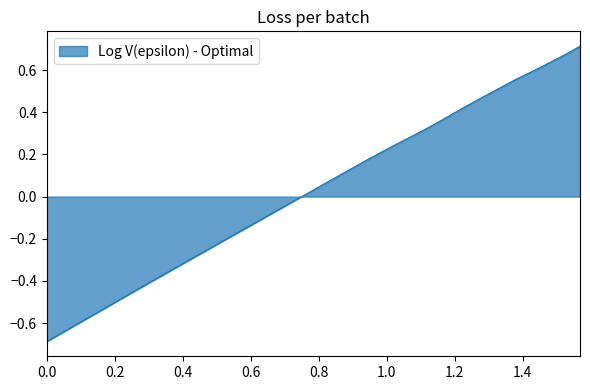

What is the minimum value shown in the chart?

-0.7